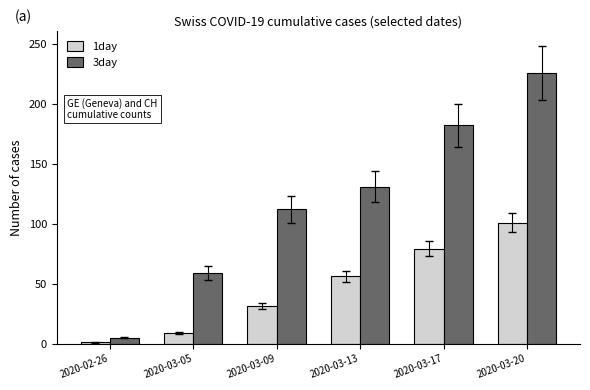

At which label is 1day closest to 51?

2020-03-13